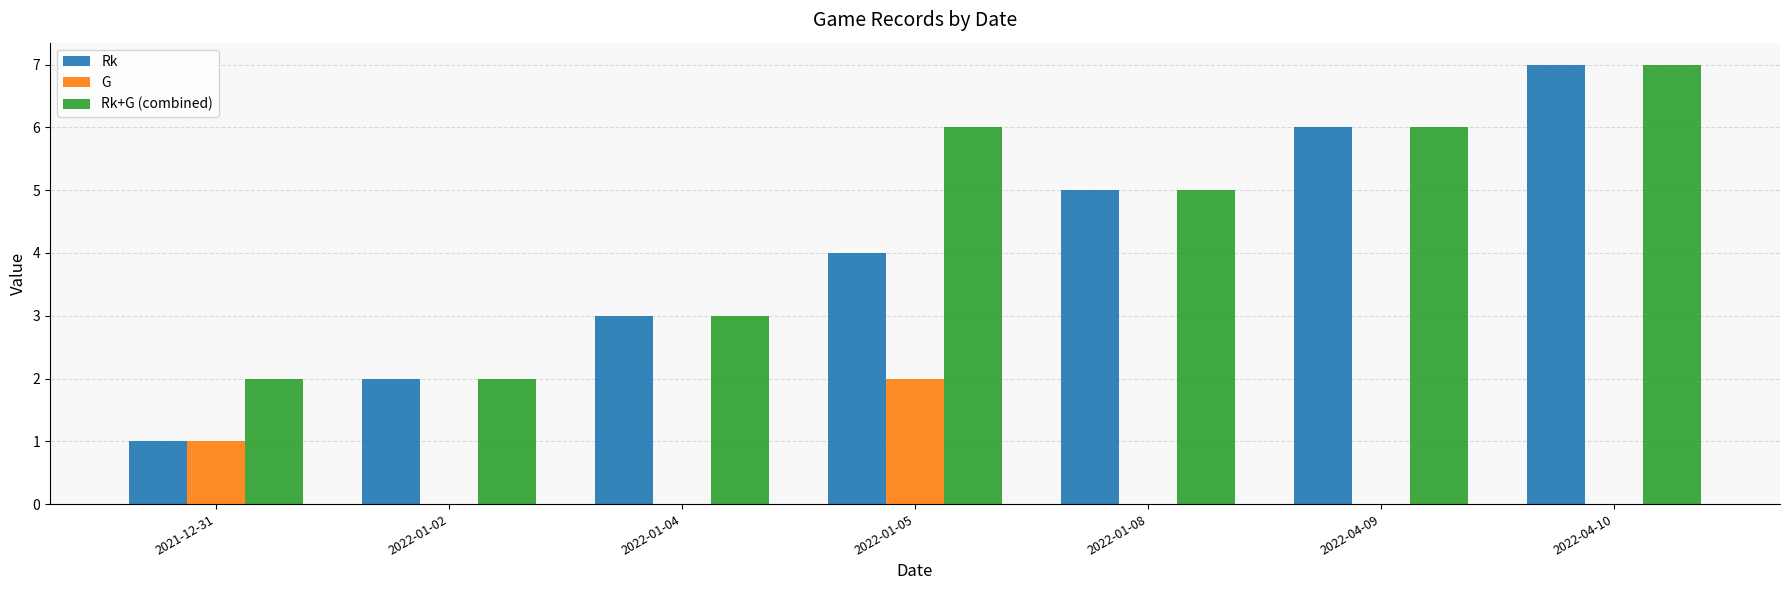

Which series changed the most between 2022-01-02 and 2022-01-05?

Rk+G (combined)